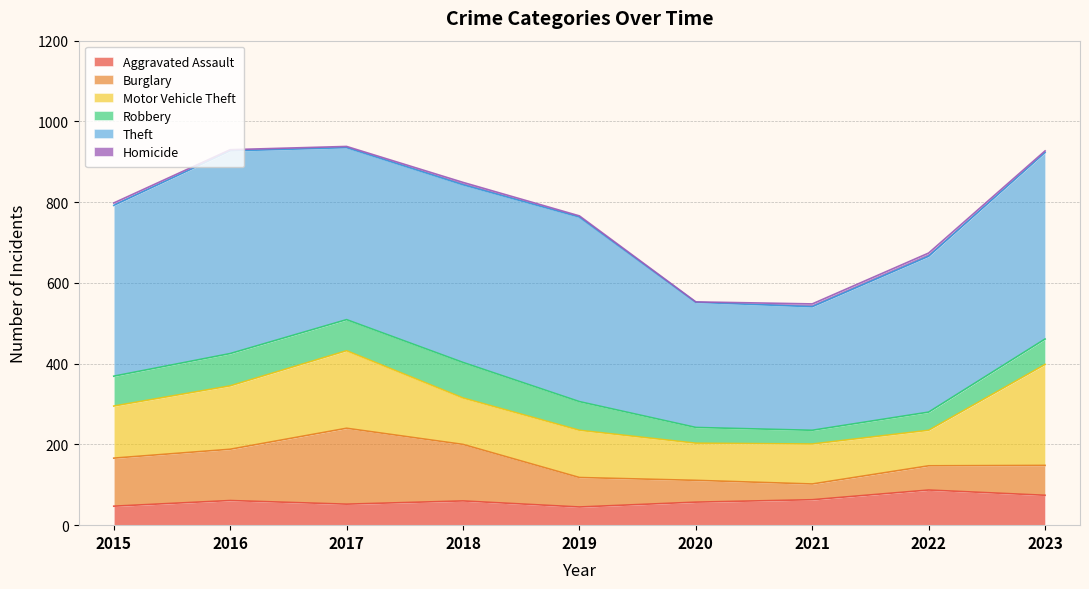

Between 2018 and 2021, which series saw the biggest shift?

Theft